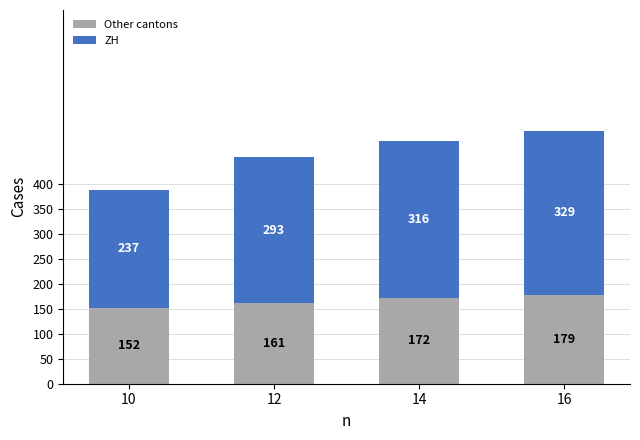

Which category has the highest value in the Other cantons series?

16